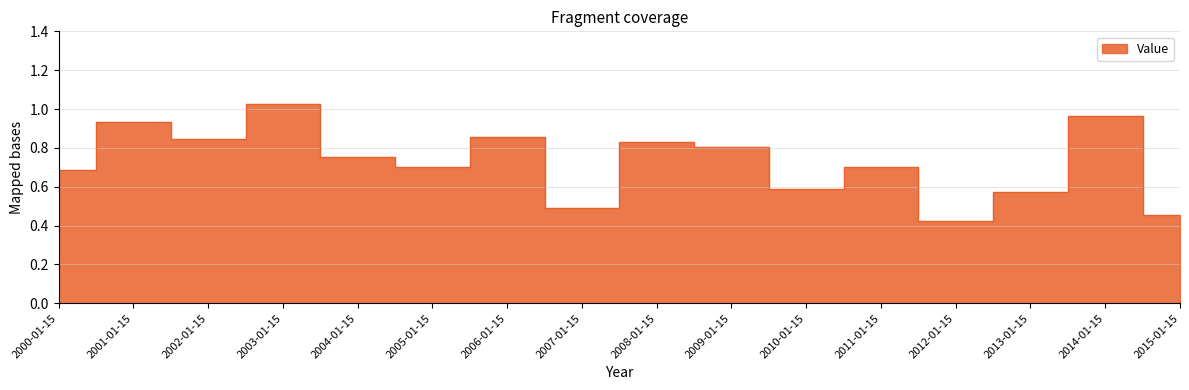

What is the difference between the maximum and minimum values?

0.6